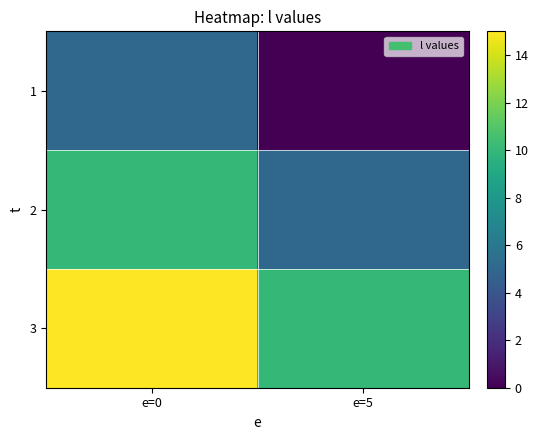

Rank the series at e=5 from lowest to highest value.

1, 2, 3